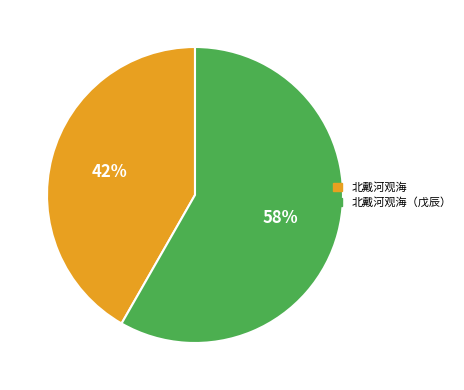

Between 北戴河观海 and 北戴河观海（戊辰）, which is larger?

北戴河观海（戊辰）